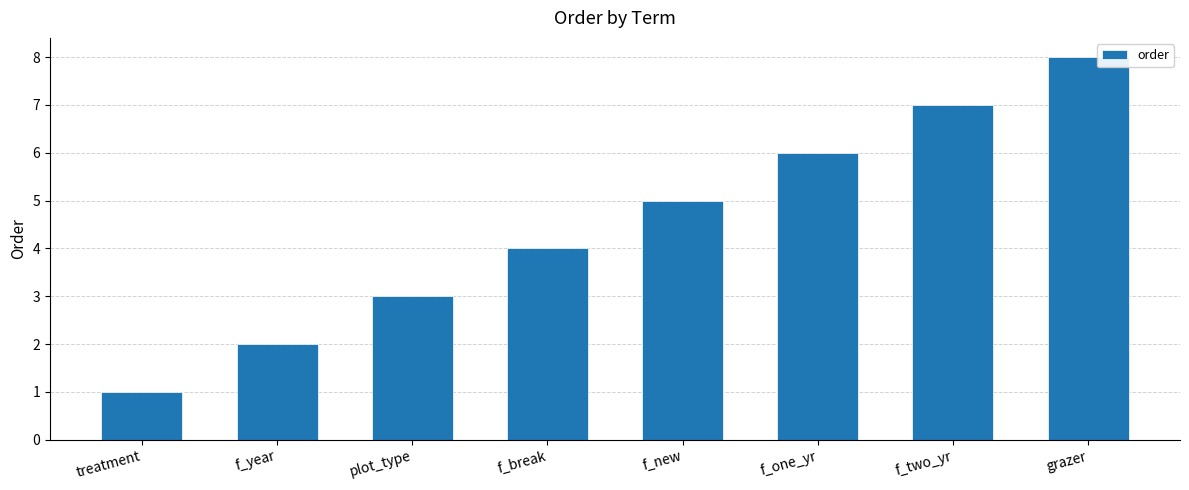

Approximately how many times larger is the value at f_year compared to f_two_yr?

0.3